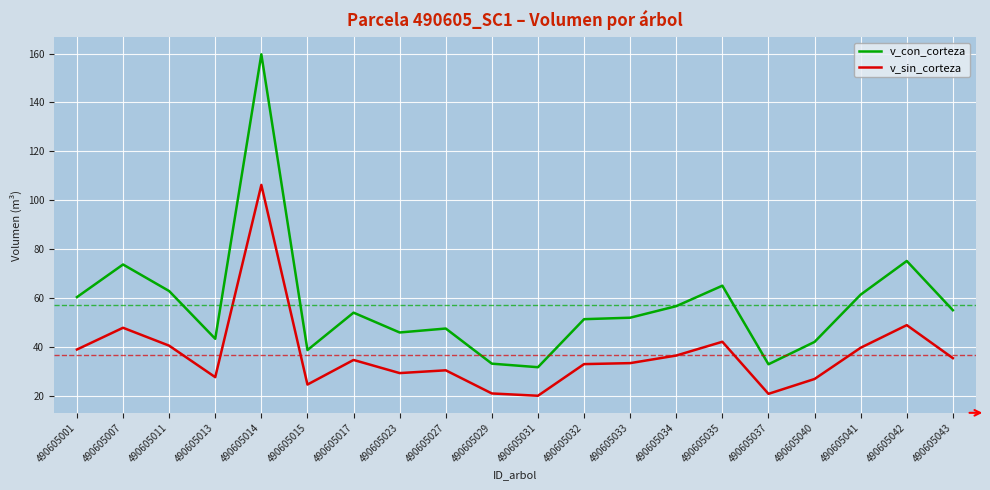

In v_con_corteza, how many points are lower than both neighbors (excluding endpoints)?

5